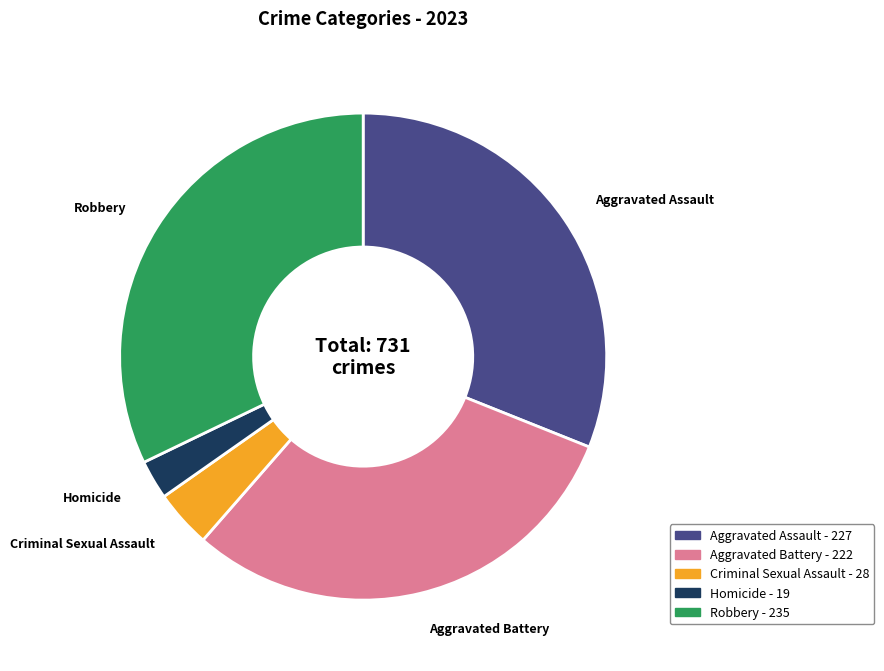

Which has a higher value, Homicide or Aggravated Assault?

Aggravated Assault